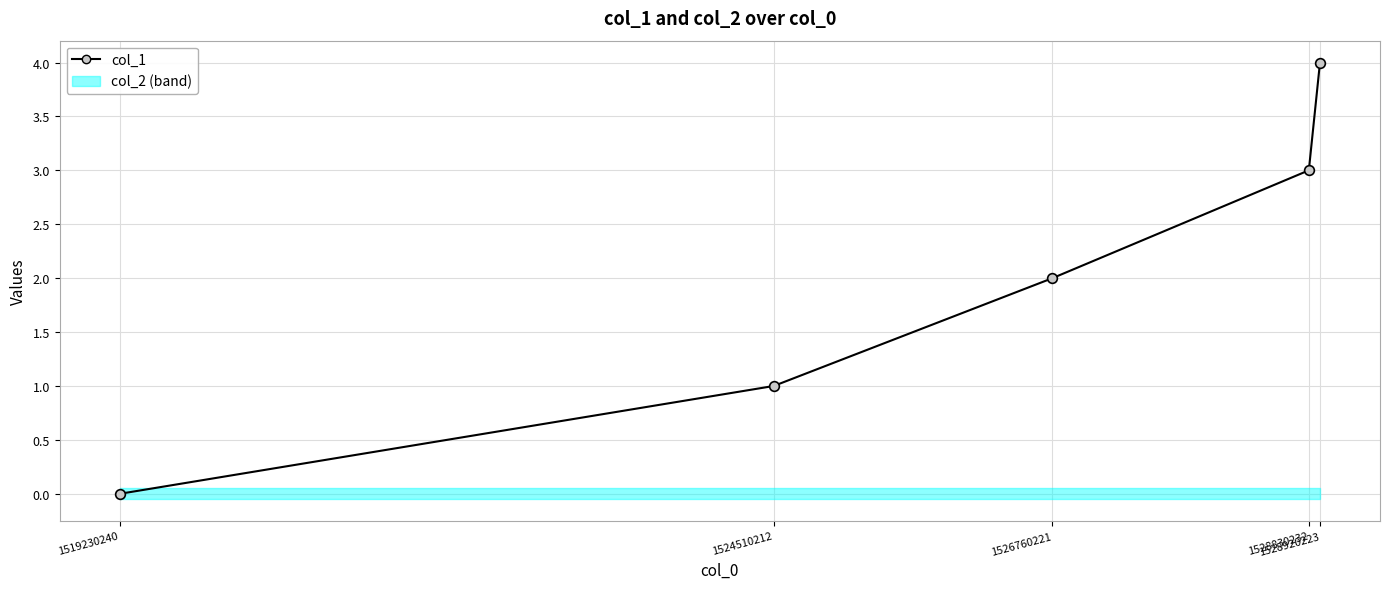

What is the average value?

2